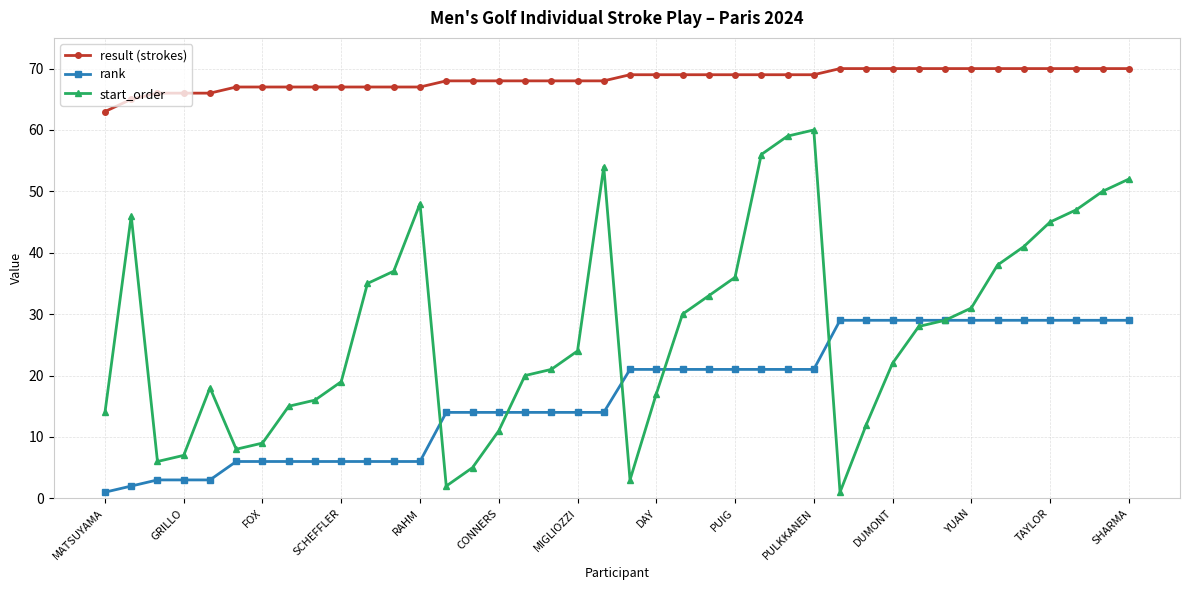

How many data points in rank are less than 21?

20